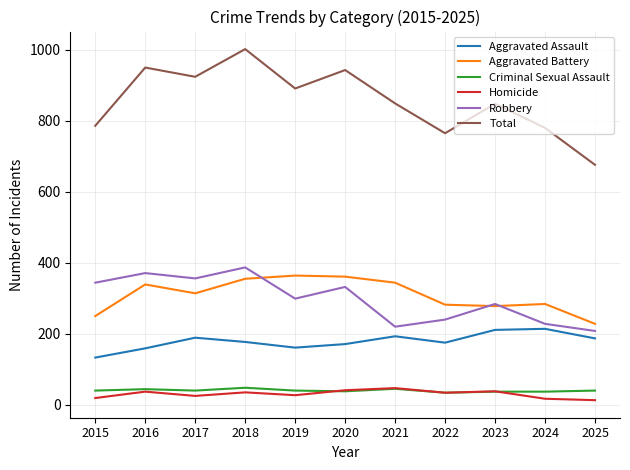

True or false: Robbery and Homicide intersect in this chart.

False